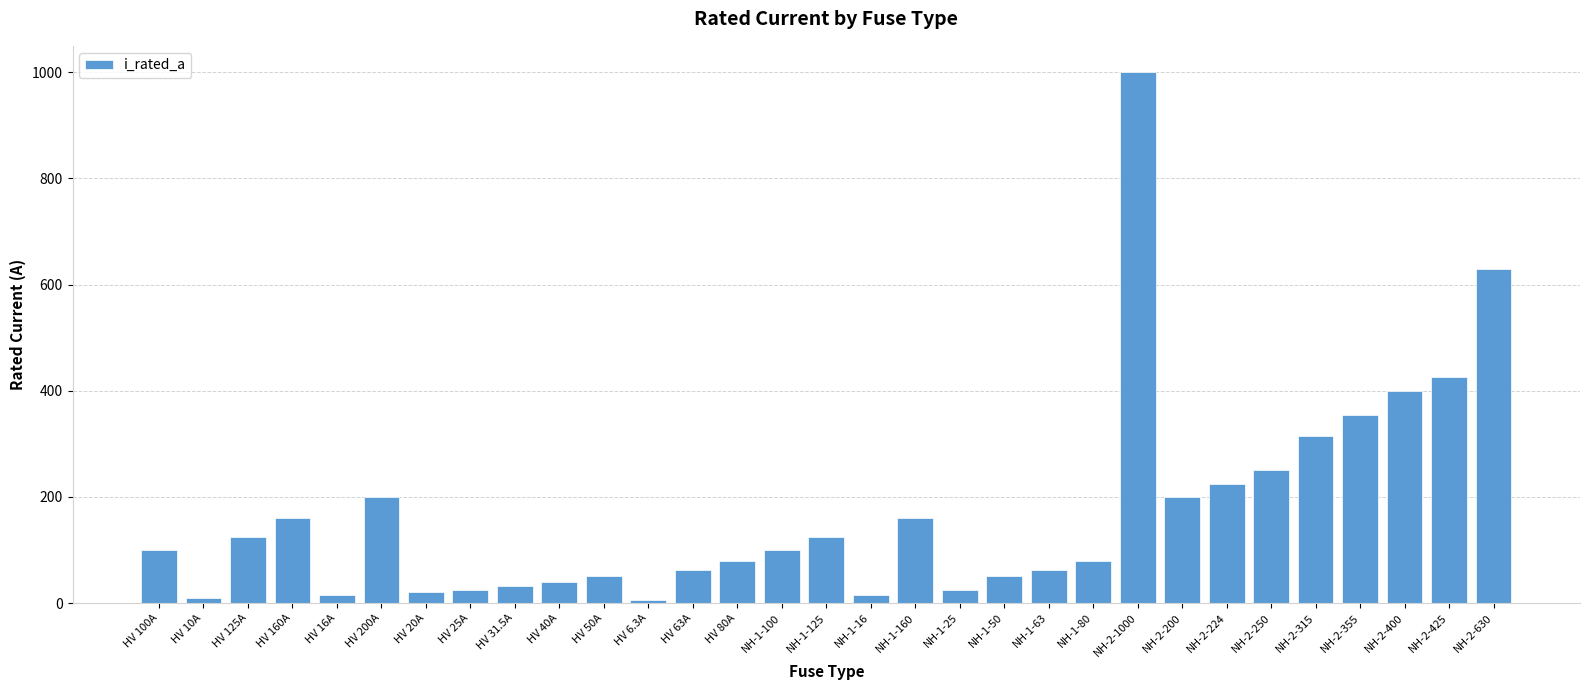

What is the change in value from HV 50A to NH-2-425?

+375.0